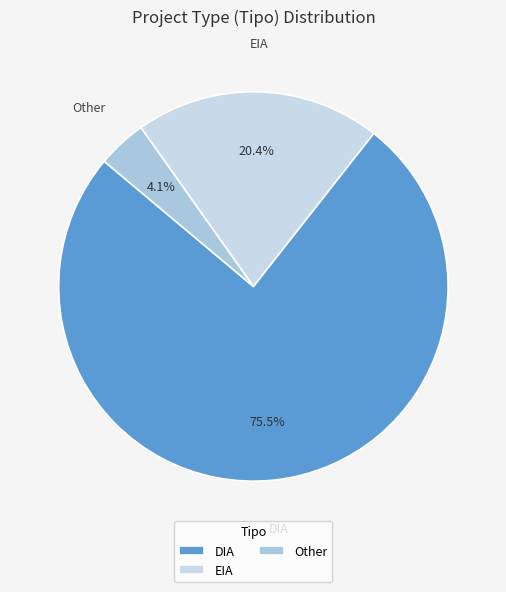

How many segments does this pie chart have?

3